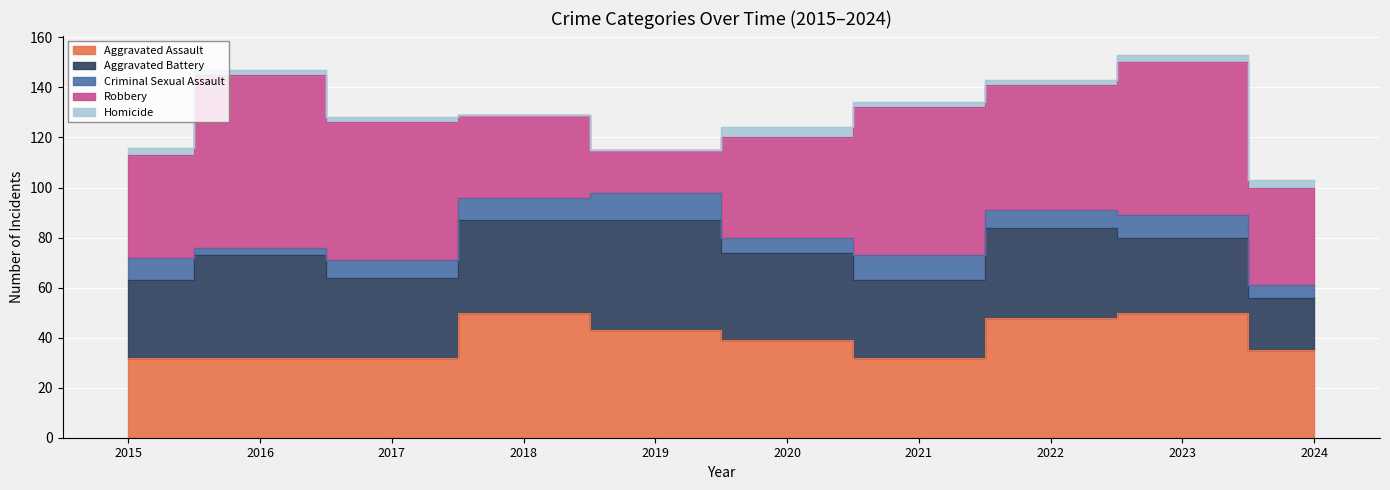

What is the difference between the Robbery values at 2019 and 2018?

16